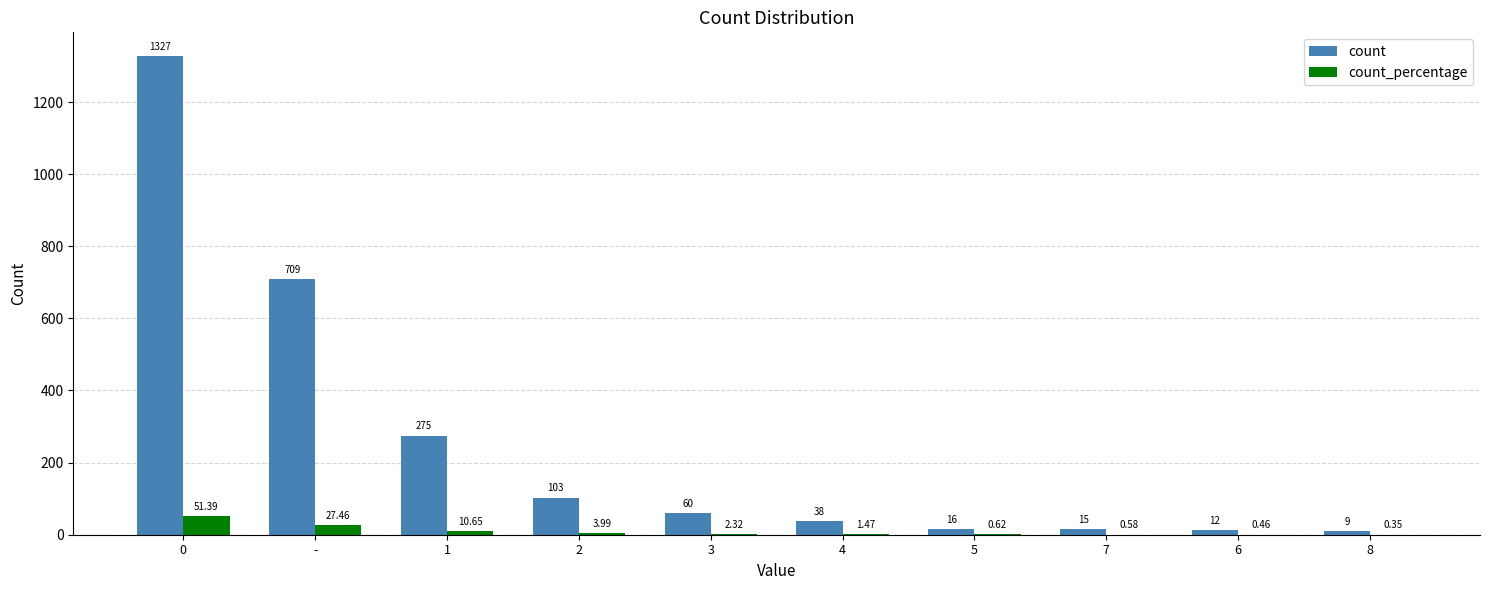

At which label is count_percentage closest to 25?

-